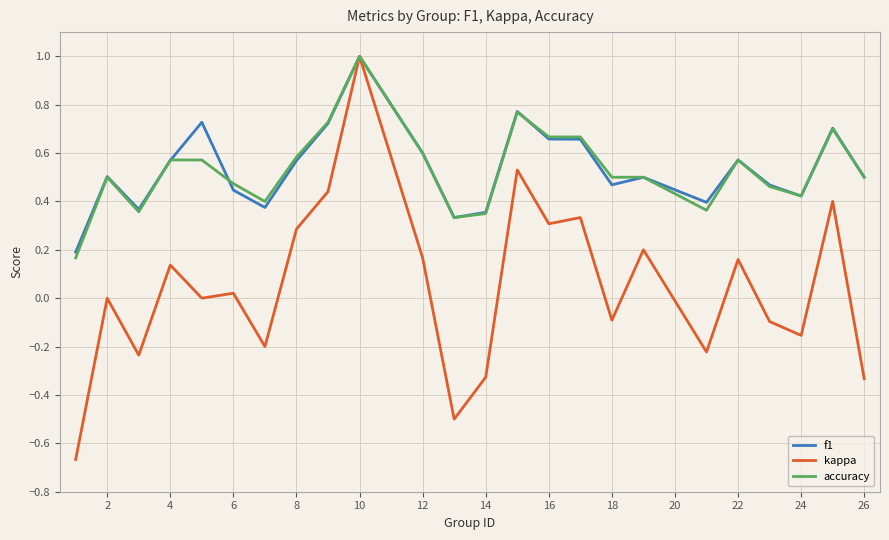

Which series has the largest range (max minus min)?

kappa